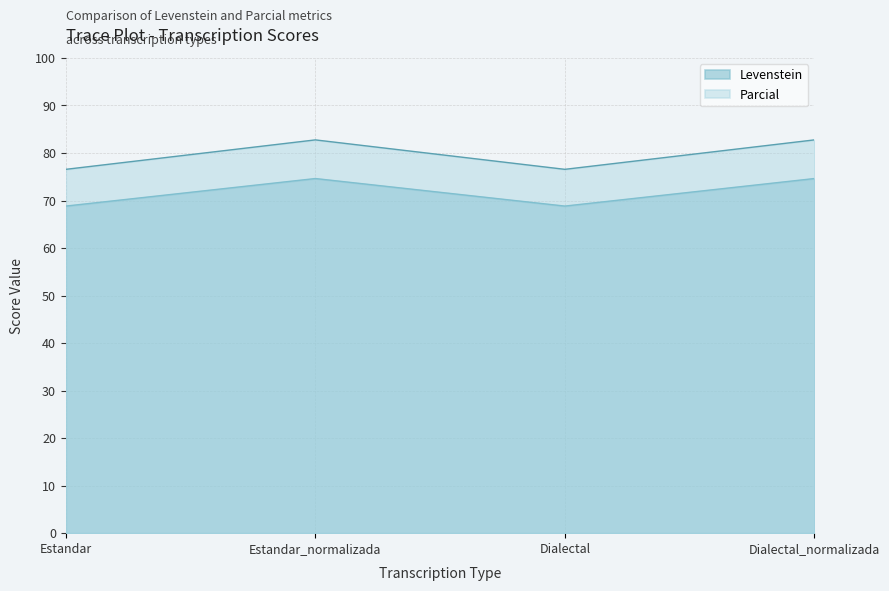

Is the value of Parcial at Dialectal_normalizada greater than the value of Levenstein at Estandar?

Yes